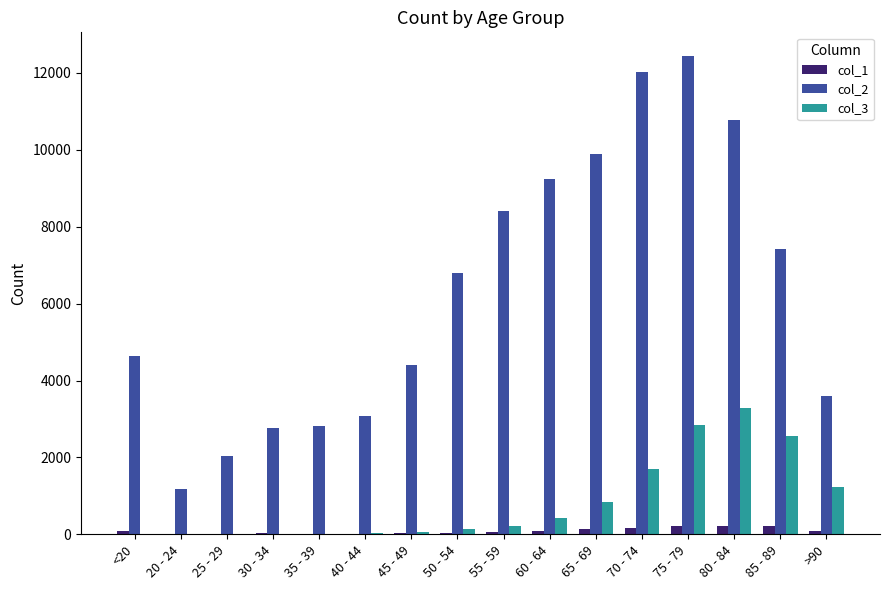

The value of col_2 at 35 - 39 is 2814. True or false?

True